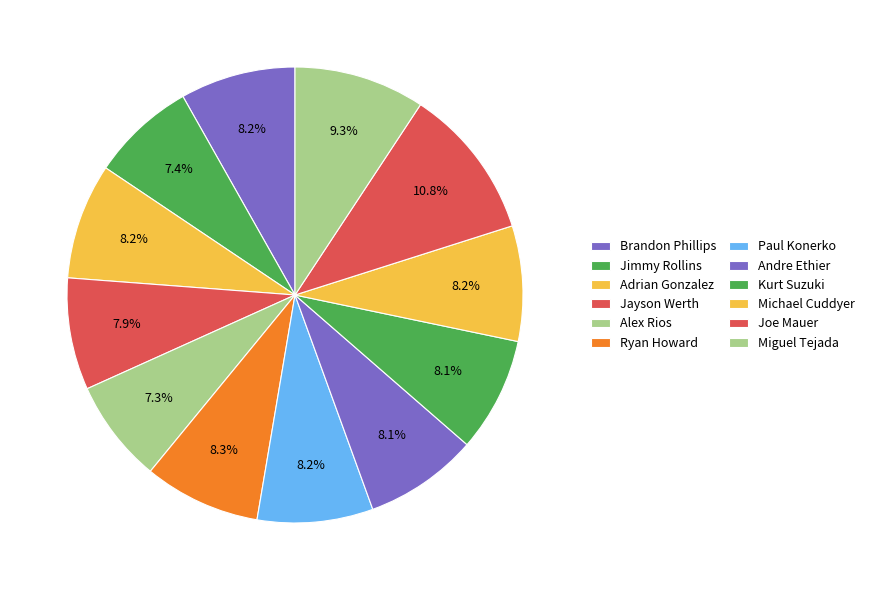

Does any single category account for the majority?

No